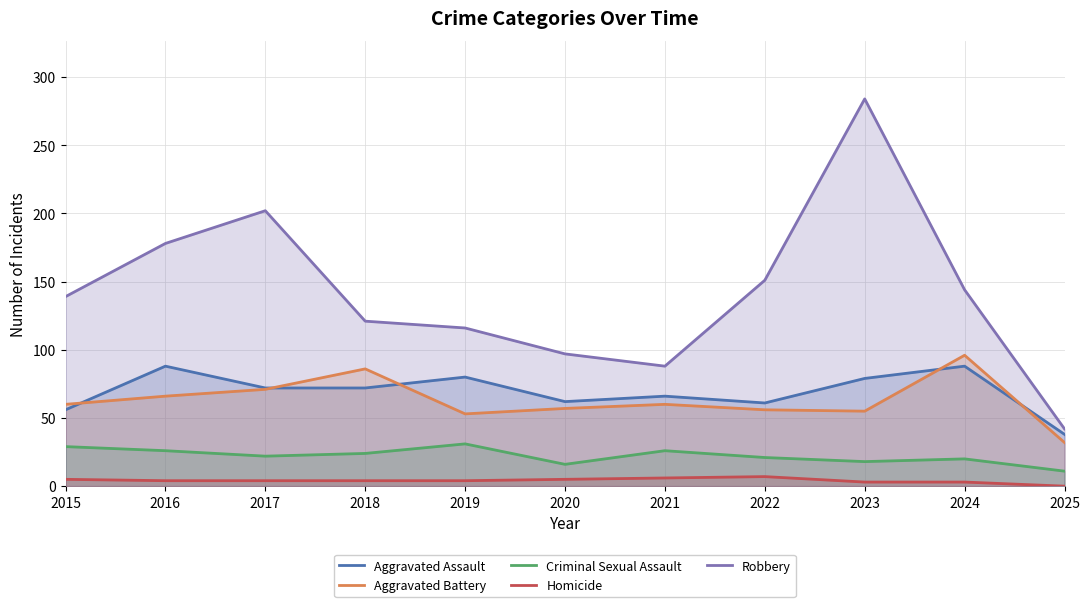

Rank the categories by Criminal Sexual Assault value from lowest to highest.

2025, 2020, 2023, 2024, 2022, 2017, 2018, 2016, 2021, 2015, 2019